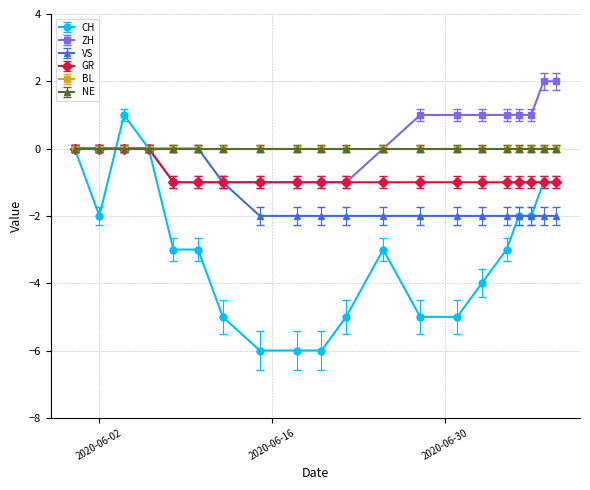

At which label does VS reach its peak?

2020-05-31